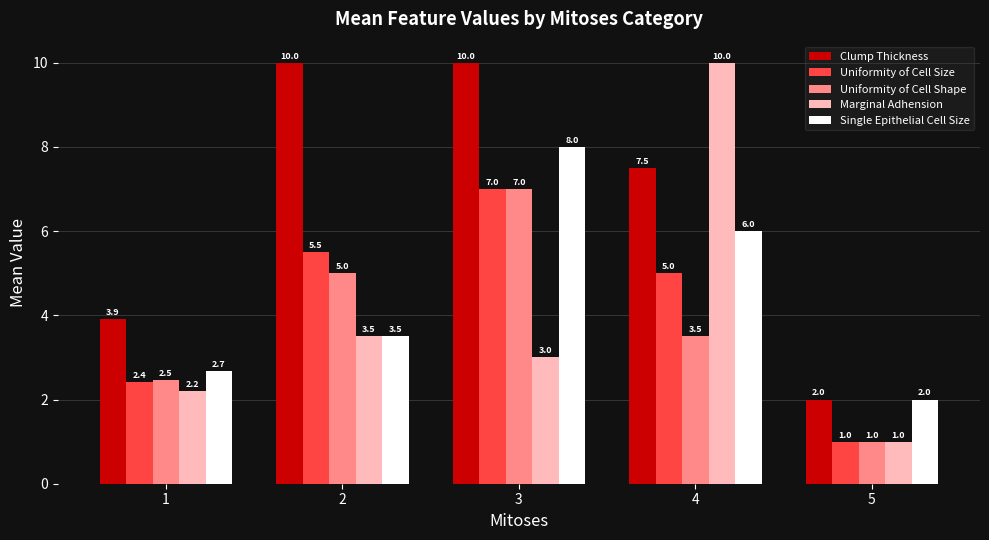

How many categories are shown in the chart?

5